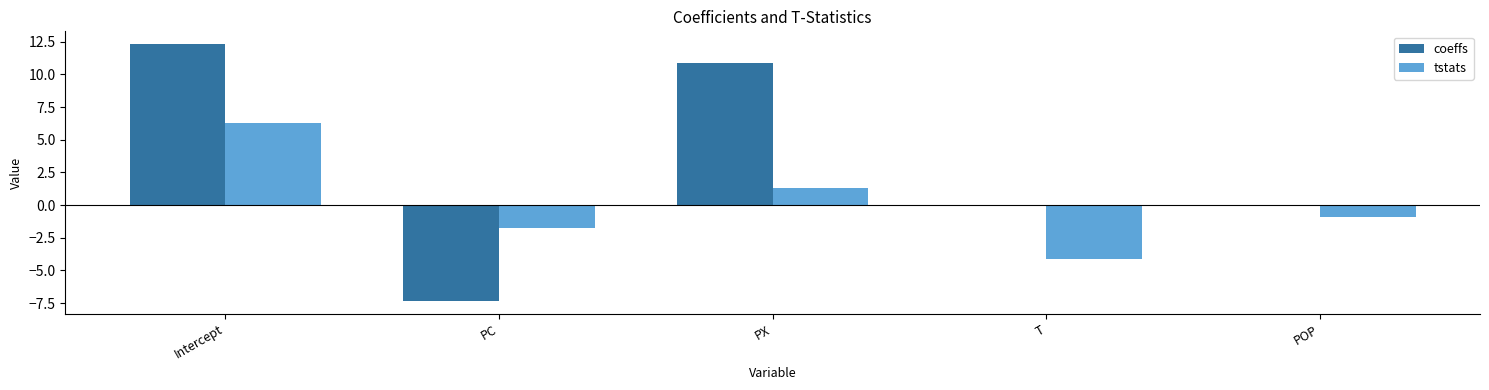

What is the sum of the coeffs values at PC and Intercept?

5.0